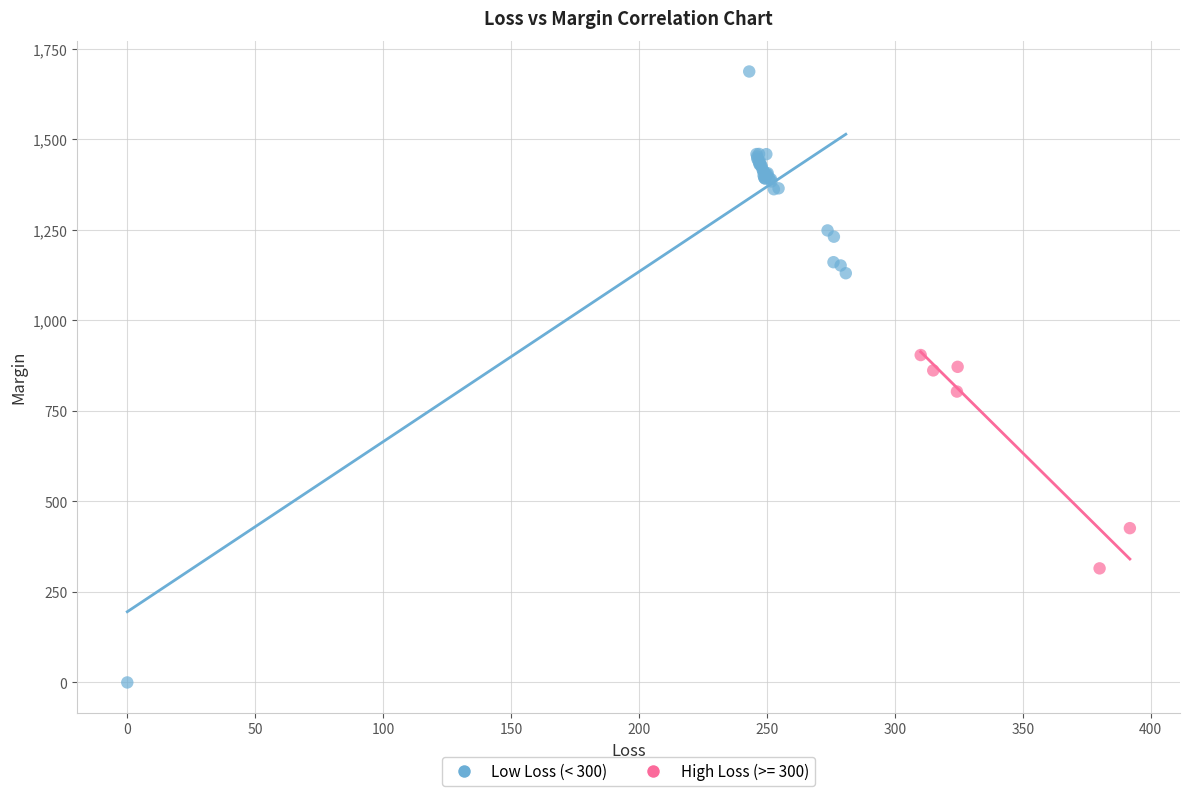

Which series contains the highest Y value?

Low Loss (< 300)